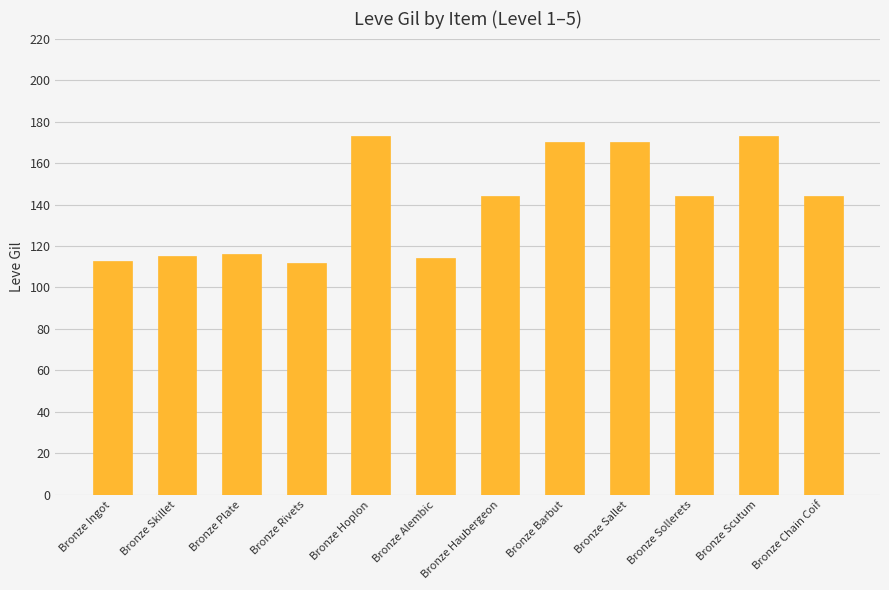

Does the chart contain stacked bars?

No